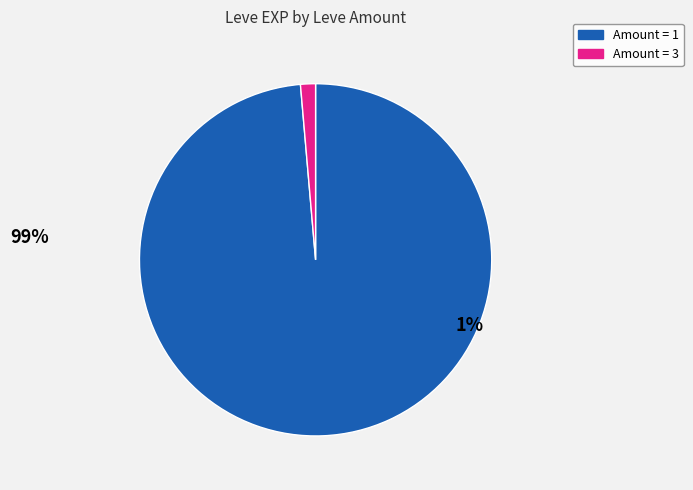

Count the number of slices in the pie.

2